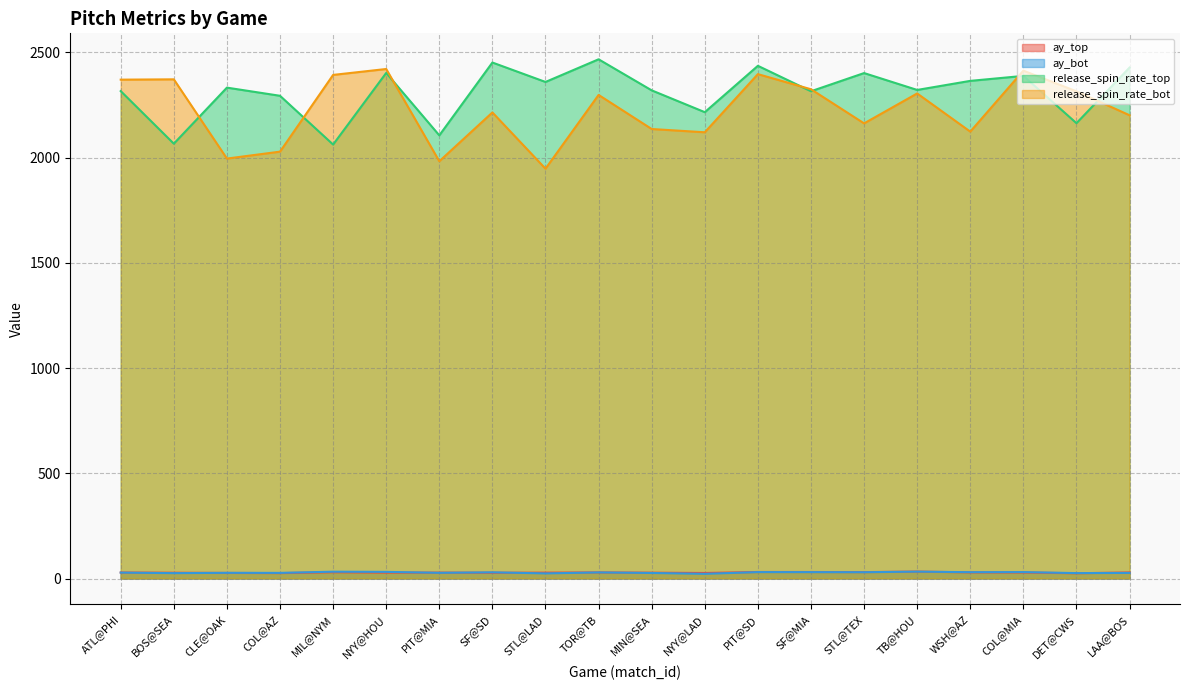

Reading left to right, what are all the values shown in this chart?

ay_top: 28.5	27.4	26.4	25.7	29.7	28.1	28.0	27.4	27.8	28.9	27.6	26.2	30.9	30.8	30.3	32.9	29.1	28.6	24.9	28.8
ay_bot: 28.0	25.5	27.0	26.7	32.3	31.5	27.0	29.4	24.2	28.9	26.3	22.2	30.5	30.3	29.9	32.6	30.0	30.5	25.7	26.6
release_spin_rate_top: 2316.0	2066.1	2332.5	2293.7	2062.0	2402.3	2105.6	2451.8	2359.4	2467.1	2319.5	2215.8	2436.1	2315.2	2401.6	2321.5	2364.6	2388.2	2163.5	2428.0
release_spin_rate_bot: 2370.4	2371.9	1995.4	2028.3	2392.9	2421.0	1982.6	2214.5	1947.3	2297.8	2135.8	2120.3	2396.6	2324.7	2162.6	2304.8	2123.4	2413.1	2314.9	2201.1